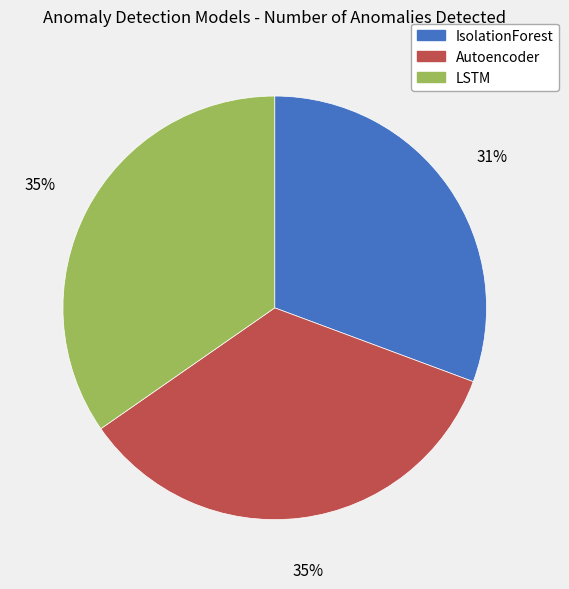

Combined, do LSTM and Autoencoder account for over 50%?

Yes